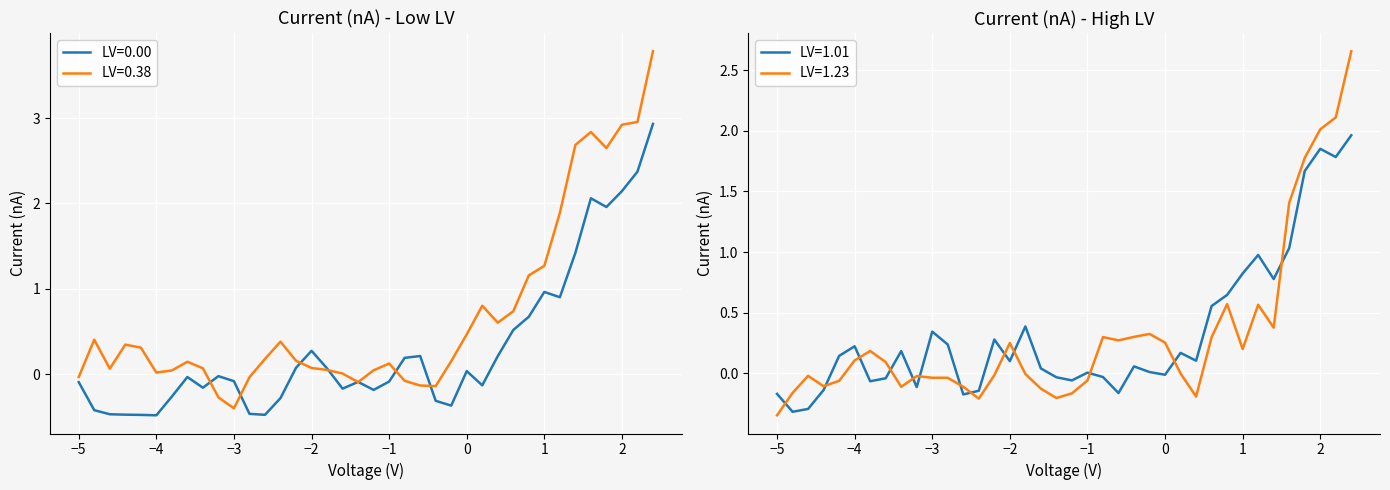

The LV=0.38 series shows -0.1 at −3. True or false?

False